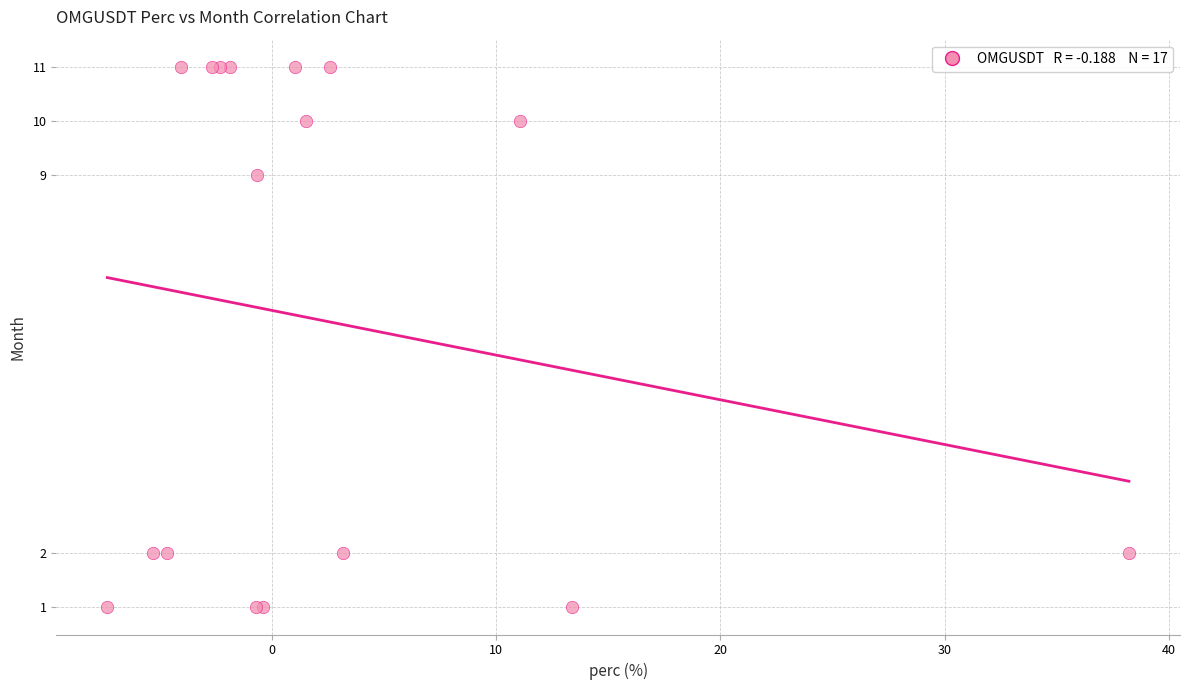

What Y value in the scatter plot is closest to 6?

9